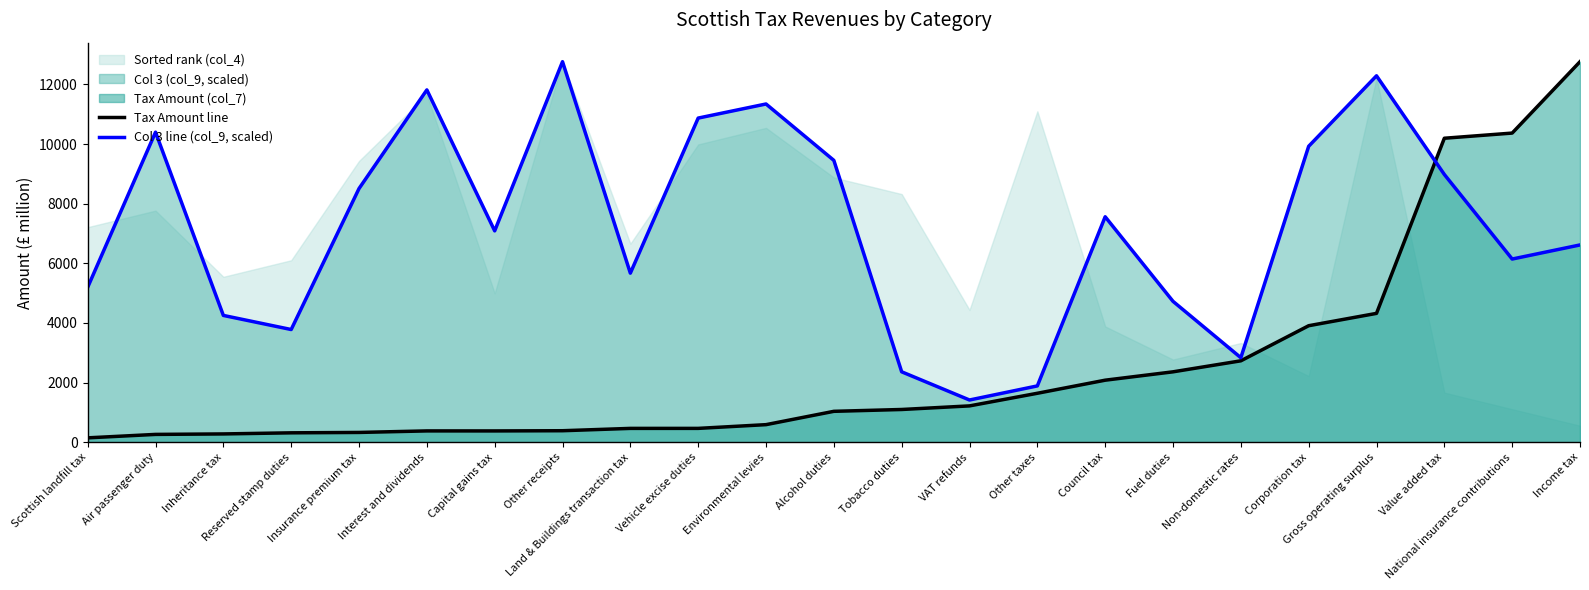

How many interior local peaks does the Col 3 line (col_9, scaled) series have?

6